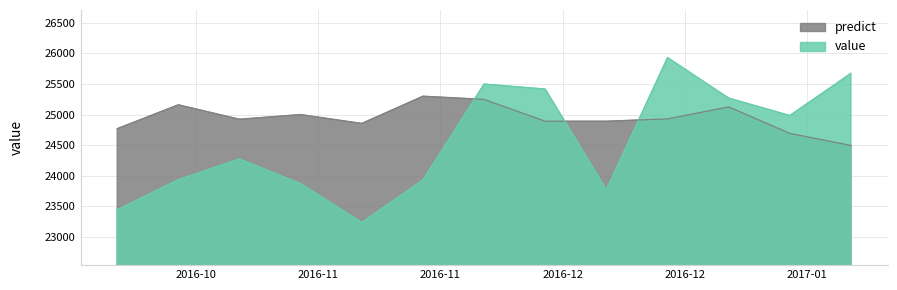

How many intersections are there between value and predict?

3